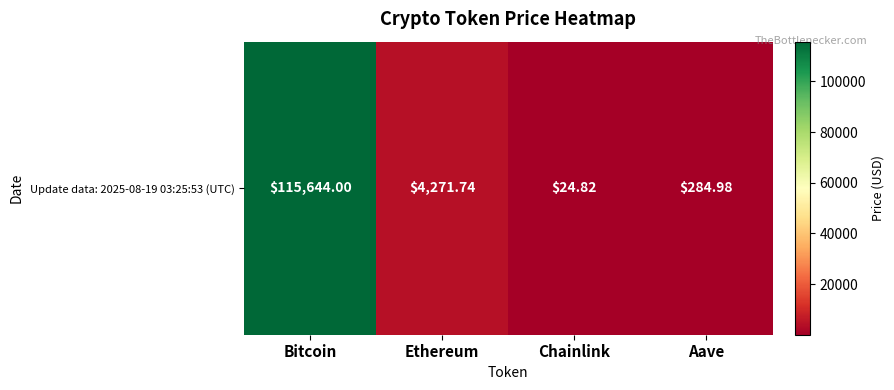

Where is the data nearest to the value 57834?

Ethereum